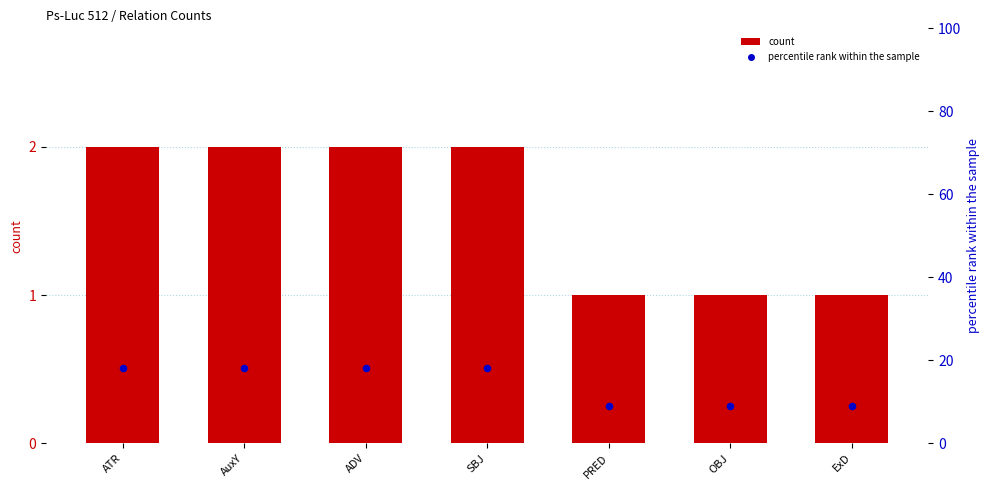

Which series contains the highest Y value?

percentile rank within the sample